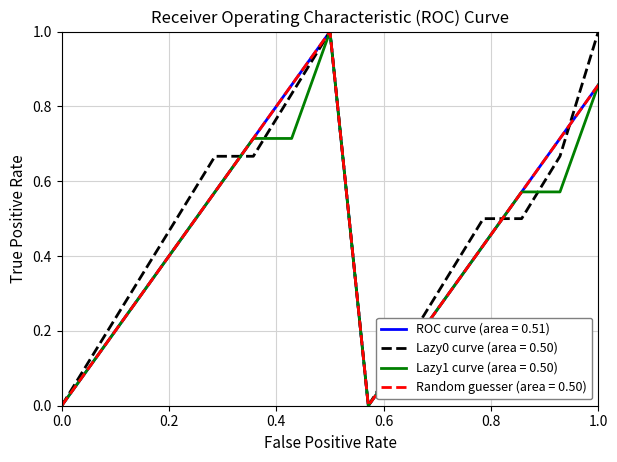

Does the chart have visible grid lines?

Yes